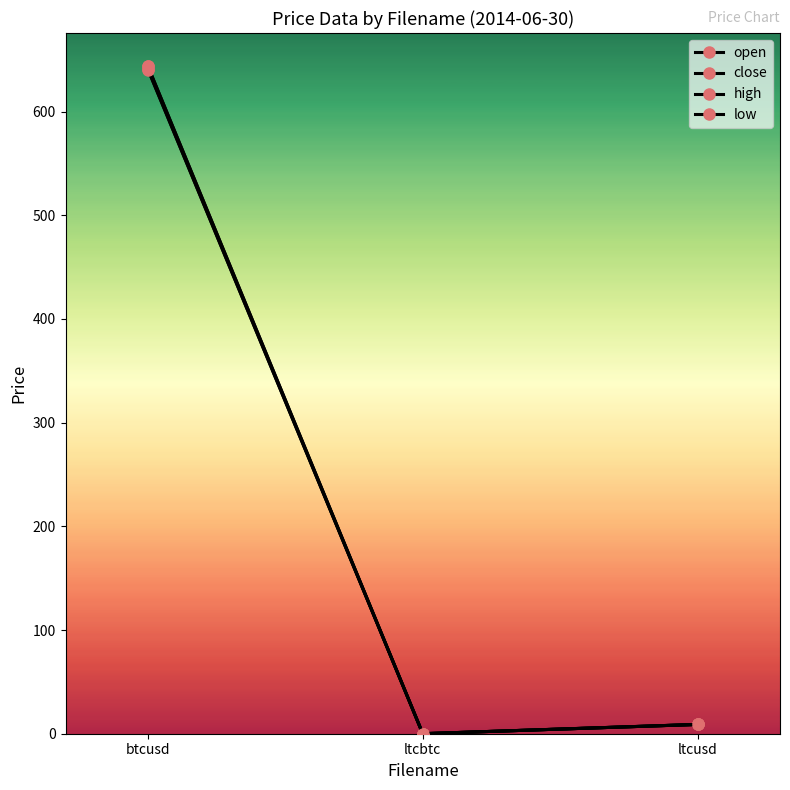

Is the value of low at btcusd greater than the value of open at ltcbtc?

Yes